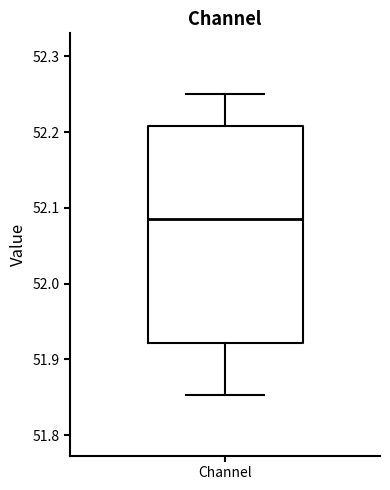

Read this box plot against the y-axis: the position of the median line, the range covered by the box, and the ends of both whiskers. The values are not printed on the chart, so give them approximately, as read against the axis.

median 52.08, box 51.92 to 52.21, whiskers 51.85 to 52.25